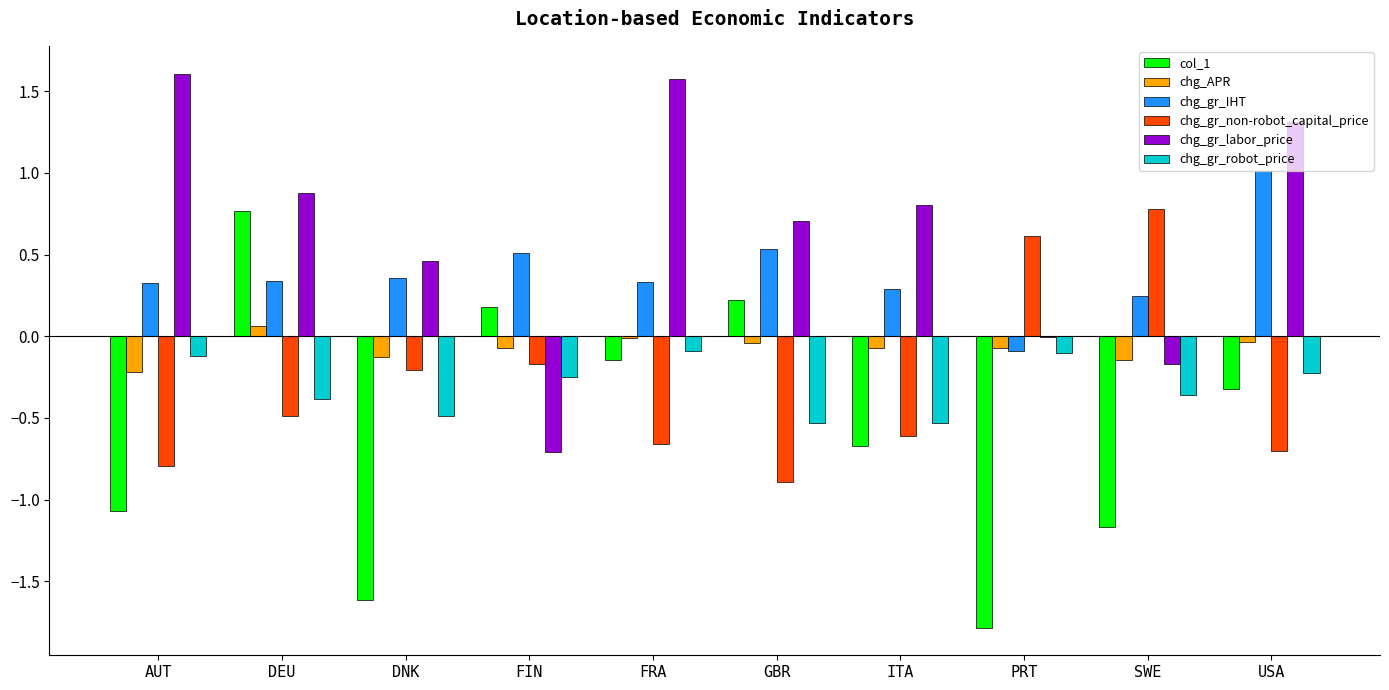

Is the value of chg_gr_labor_price at AUT greater than the value of chg_gr_non-robot_capital_price at AUT?

Yes